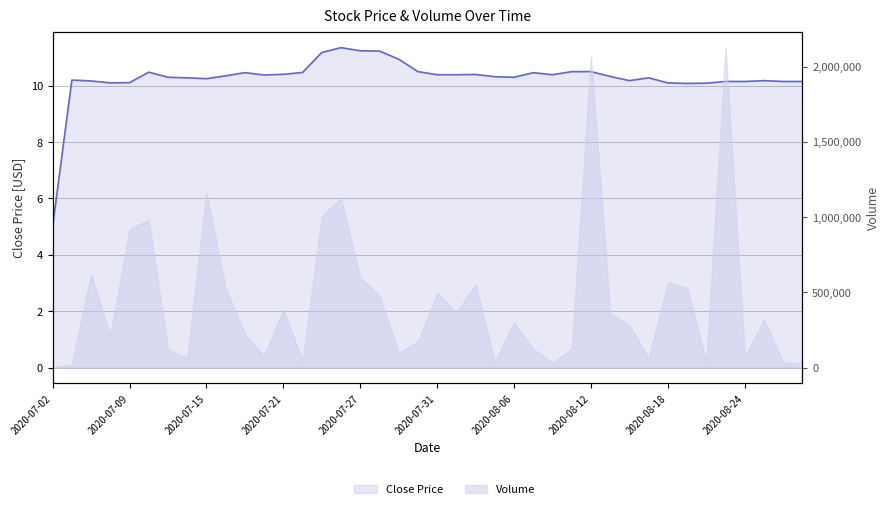

How many points are higher than both their immediate neighbors (excluding endpoints)?

8